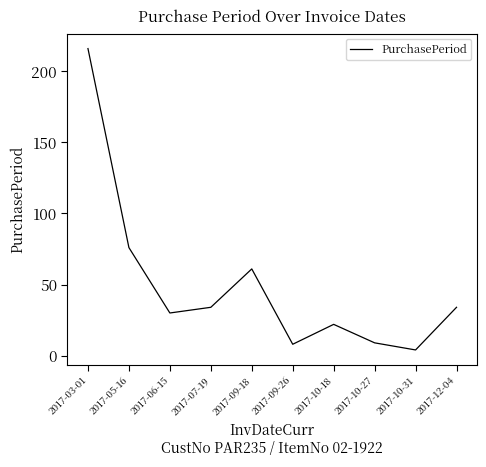

Count the number of data series in this chart.

1